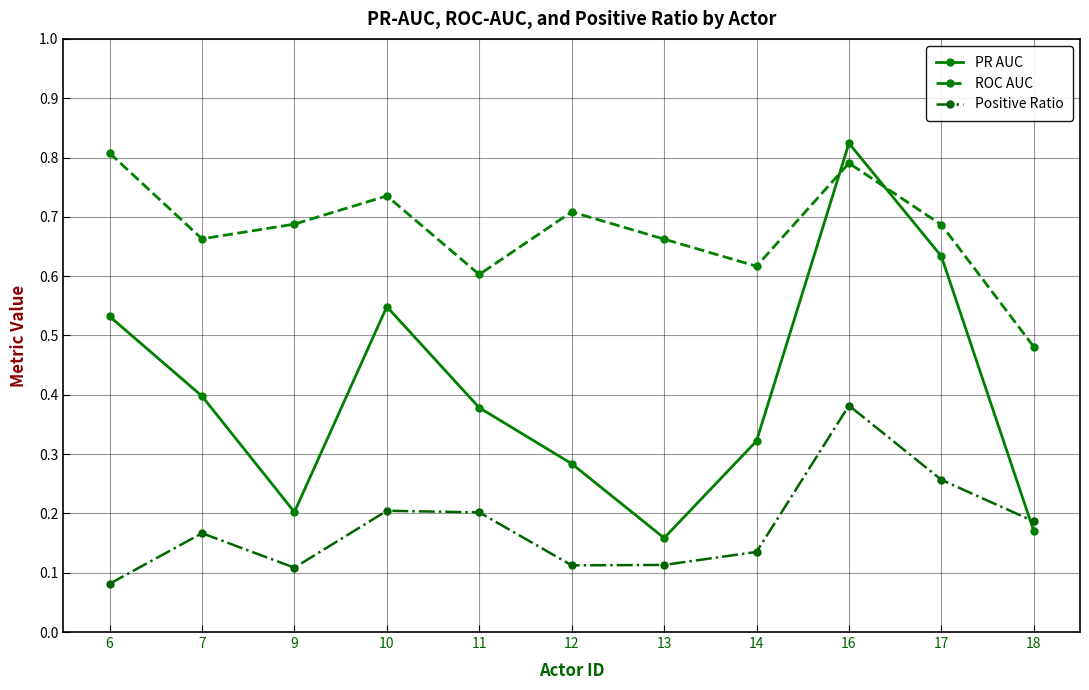

List the series in order of their peak value, highest first.

PR AUC, ROC AUC, Positive Ratio